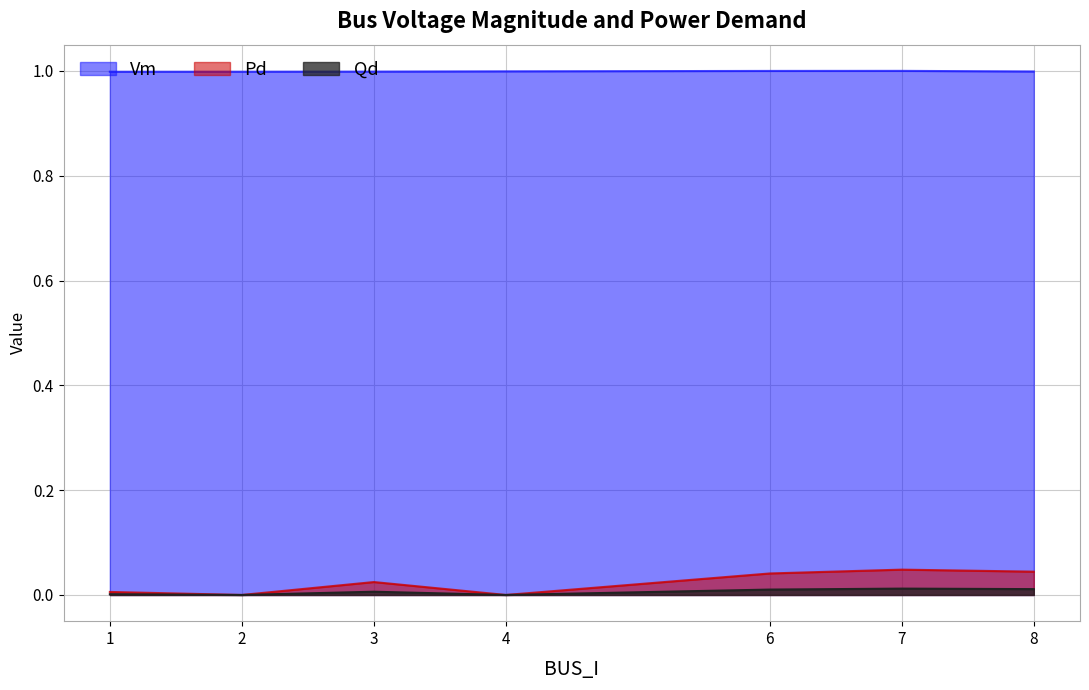

Which has a higher value, 3 or 7?

7